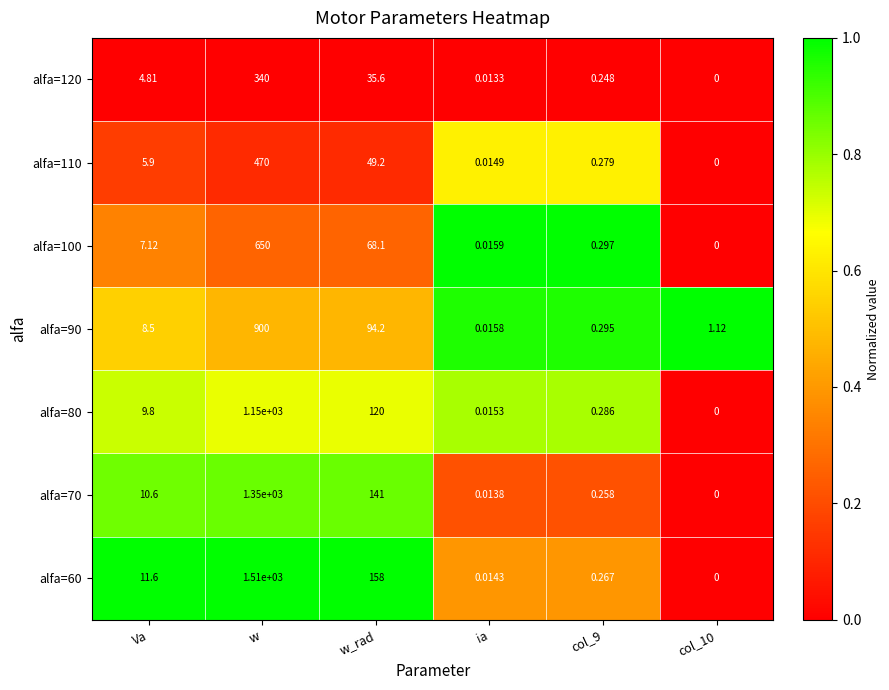

Where is alfa=110 nearest to the value 235?

w_rad